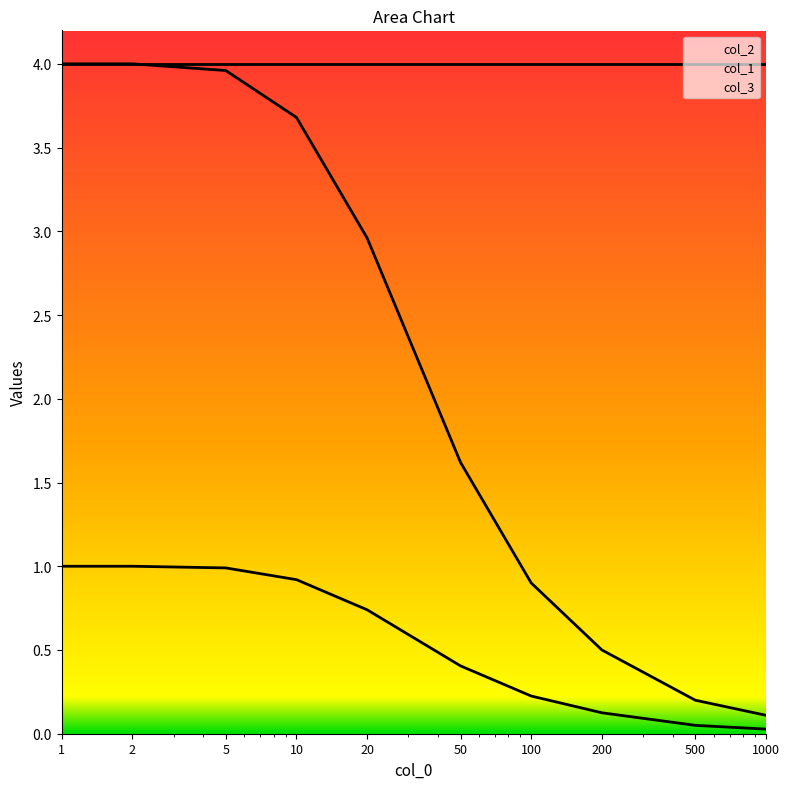

What is the difference between the col_3 values at 200 and 20?

0.6